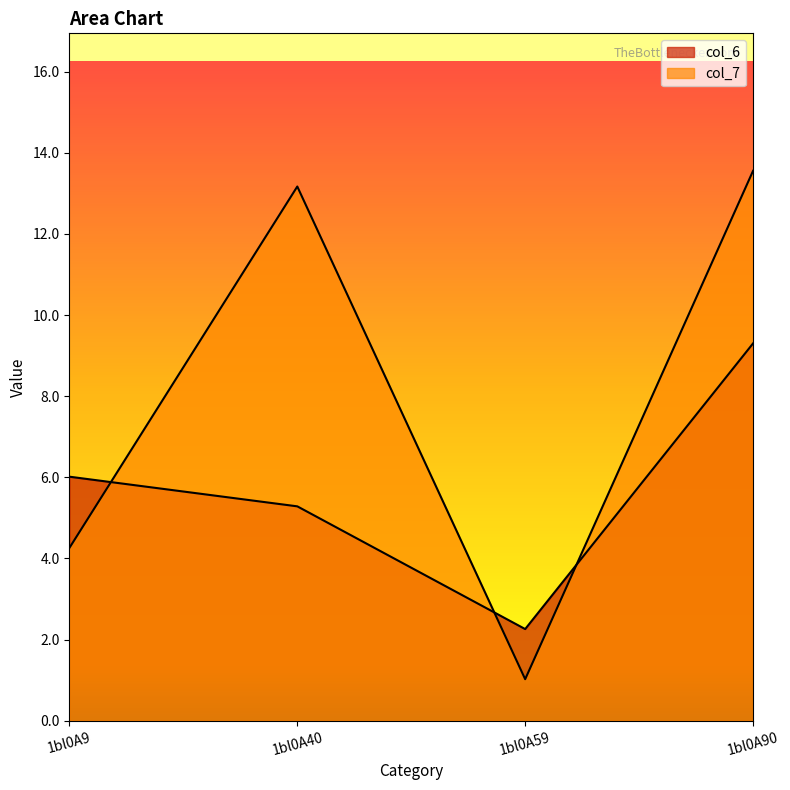

Rank the series by their maximum value, from lowest to highest.

col_6, col_7